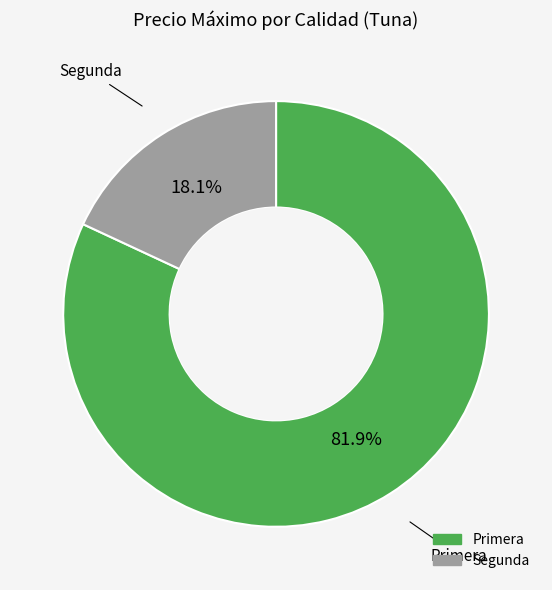

Does any single category account for the majority?

Yes